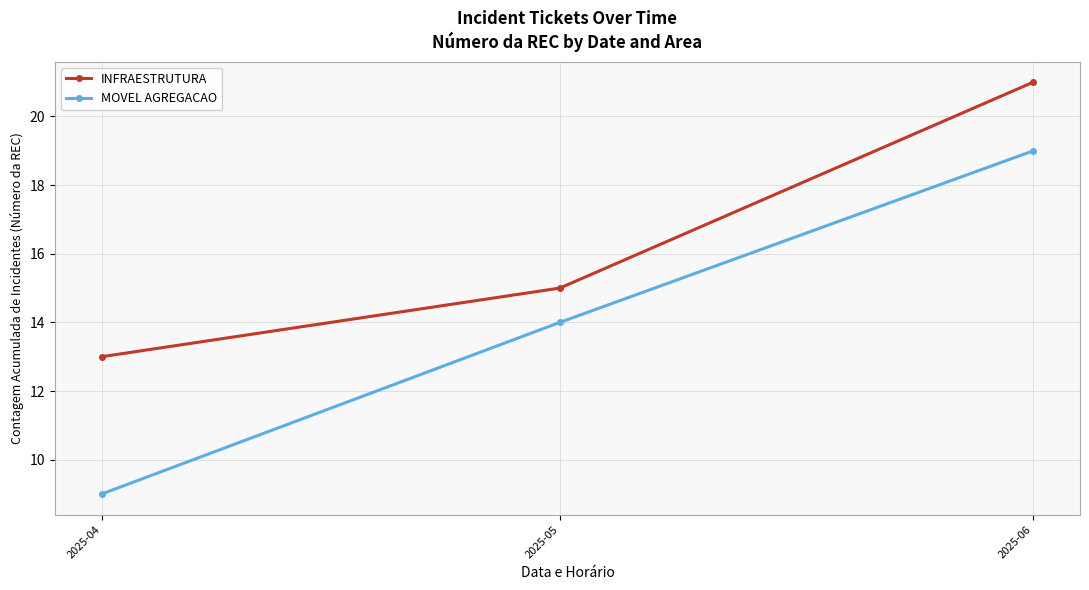

How many data points in INFRAESTRUTURA are less than 15?

1